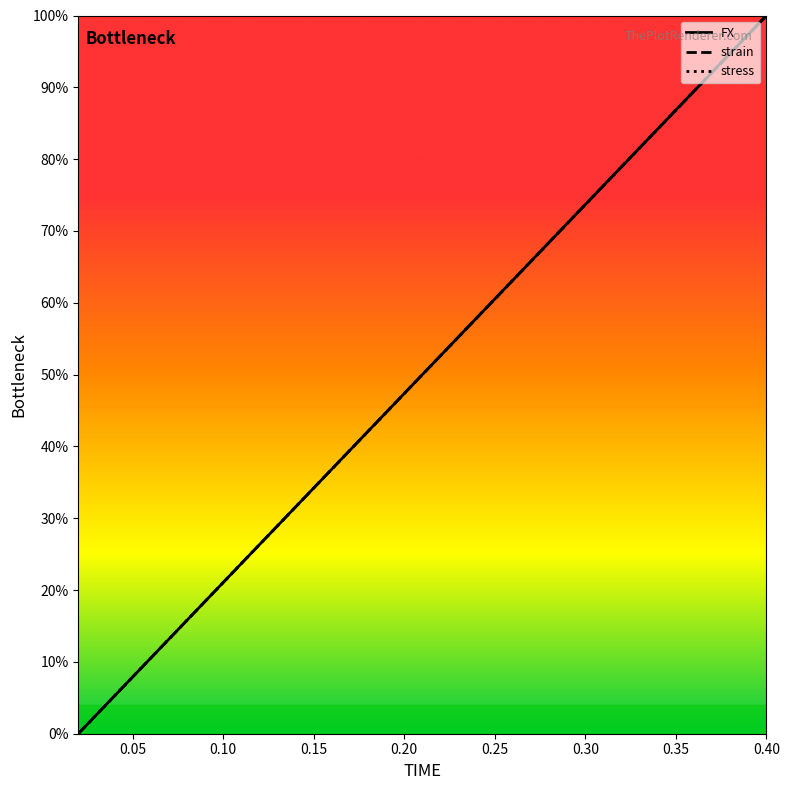

At how many categories does at least one series exceed 0?

19